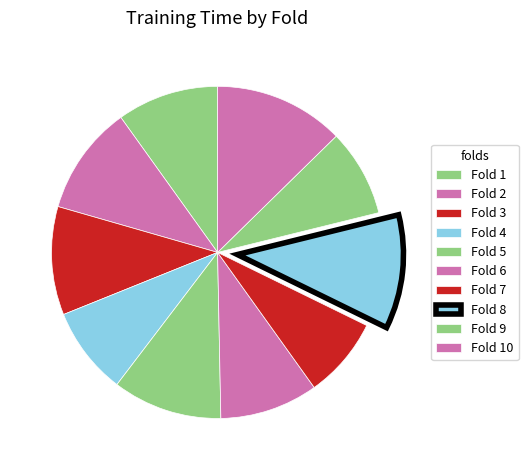

Rank the categories by value from lowest to highest.

Fold 7, Fold 9, Fold 4, Fold 6, Fold 1, Fold 3, Fold 2, Fold 5, Fold 8, Fold 10